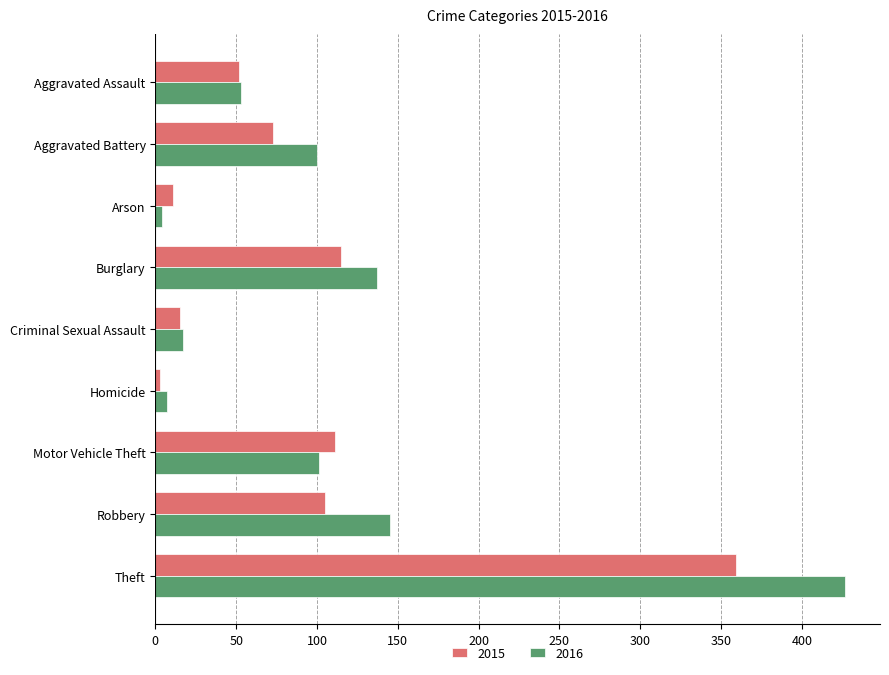

List the series in order of their peak value, lowest first.

2015, 2016